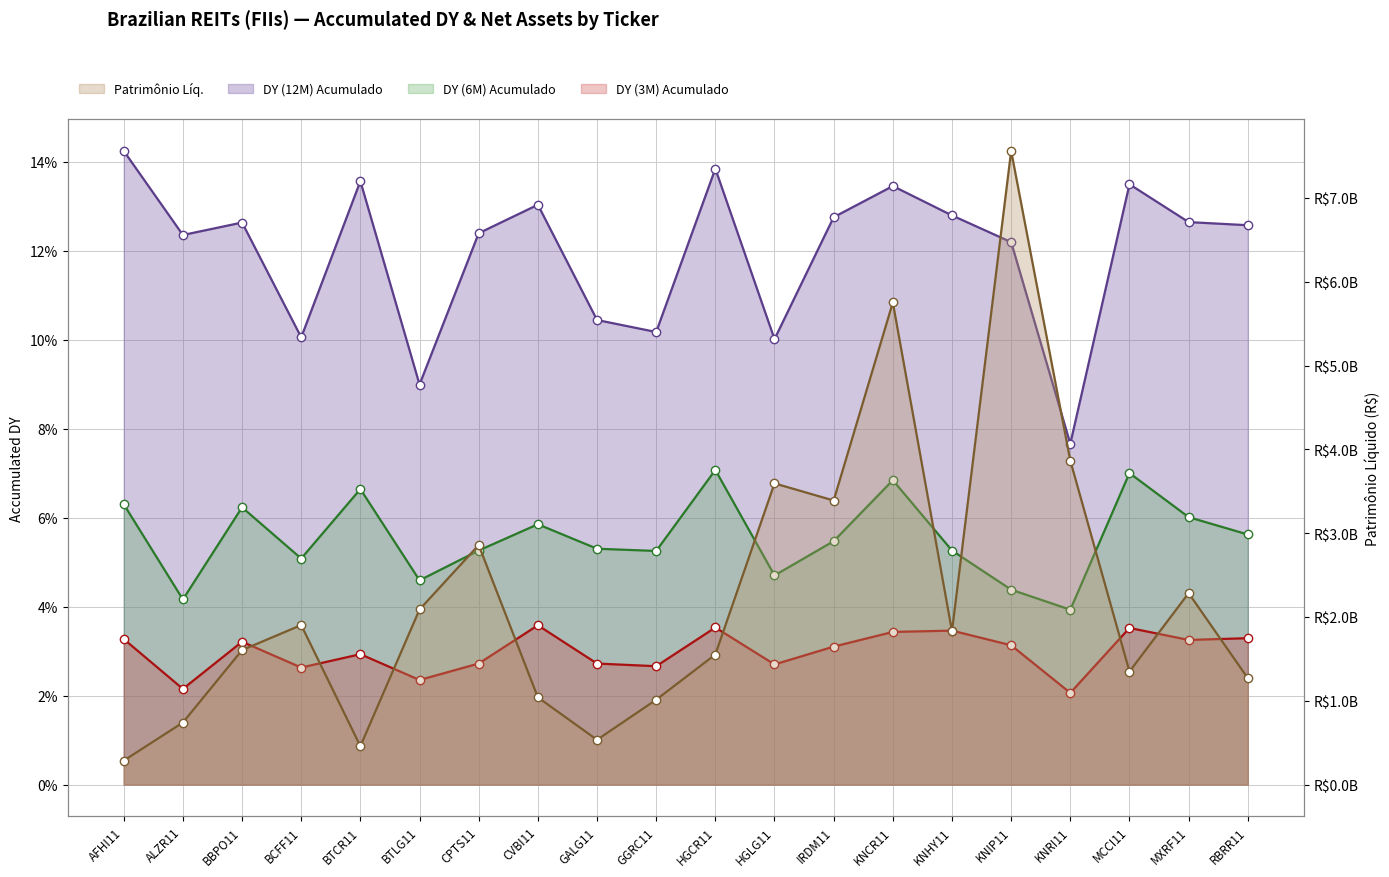

Rank the categories by DY (12M) Acumulado value from lowest to highest.

KNRI11, BTLG11, HGLG11, BCFF11, GGRC11, GALG11, KNIP11, ALZR11, CPTS11, RBRR11, BBPO11, MXRF11, IRDM11, KNHY11, CVBI11, KNCR11, MCCI11, BTCR11, HGCR11, AFHI11